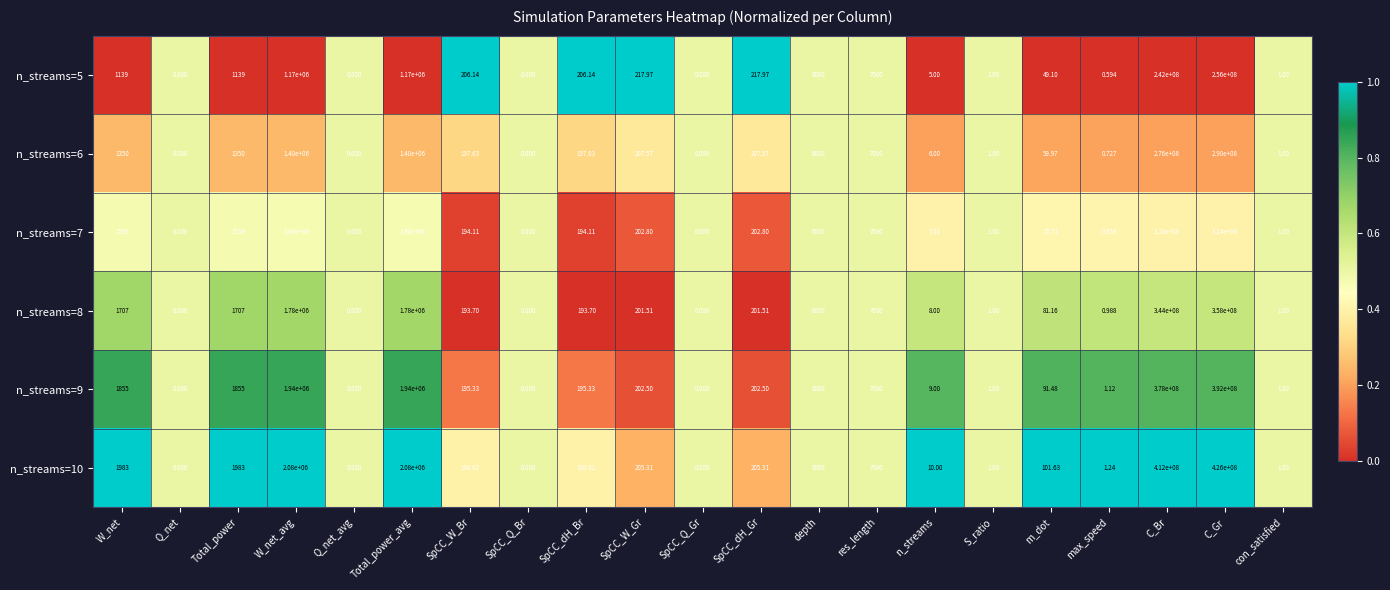

At which label does n_streams=10 first exceed 198?

W_net